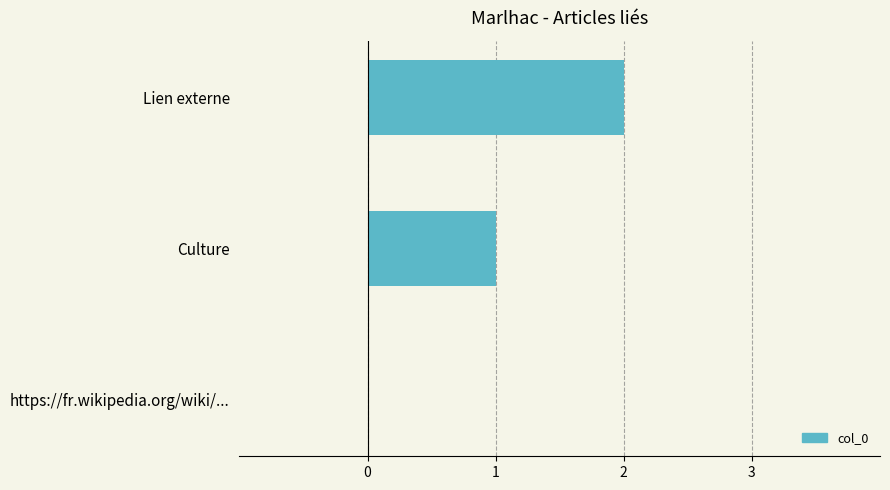

Between https://fr.wikipedia.org/wiki/... and Culture, which is larger?

Culture